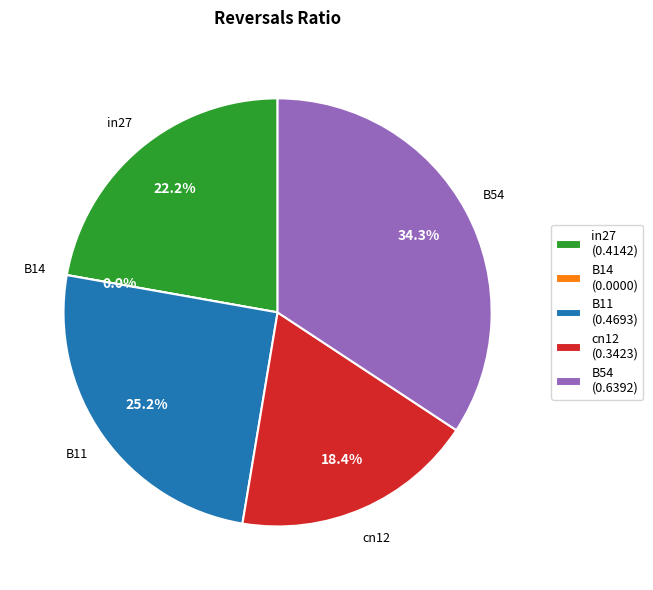

What percentage is NOT represented by in27?

77.8%